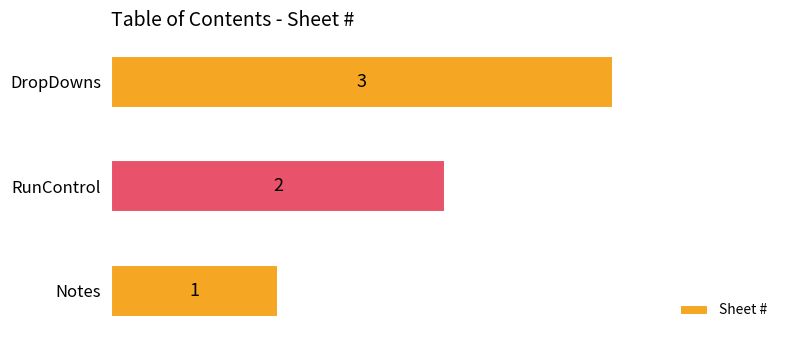

At which label is the value closest to 2?

RunControl